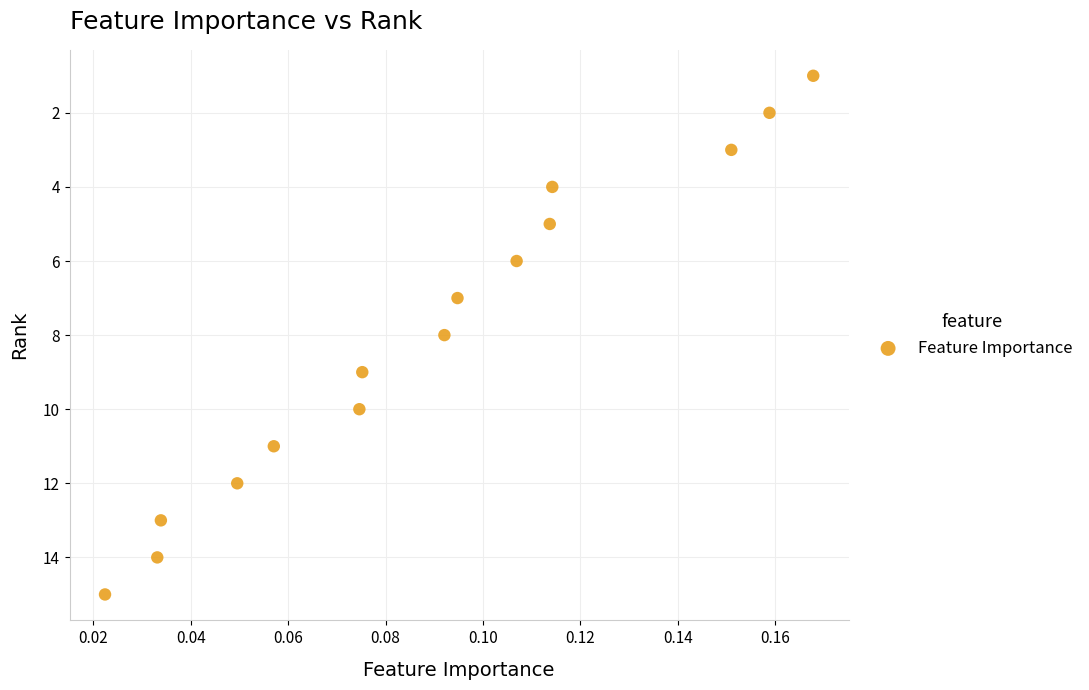

What is the range of Y values (max minus min)?

14